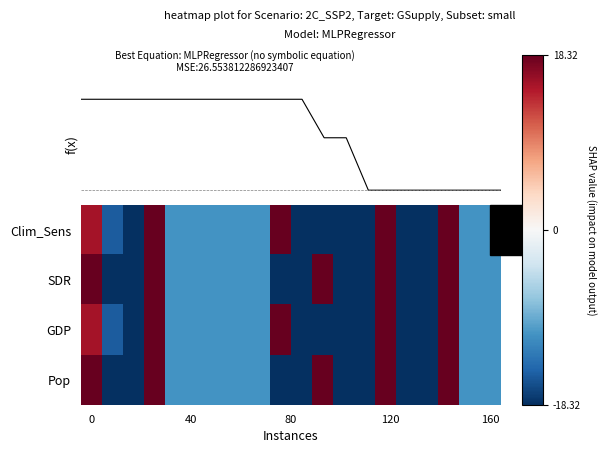

How many values in Pop are above zero?

5